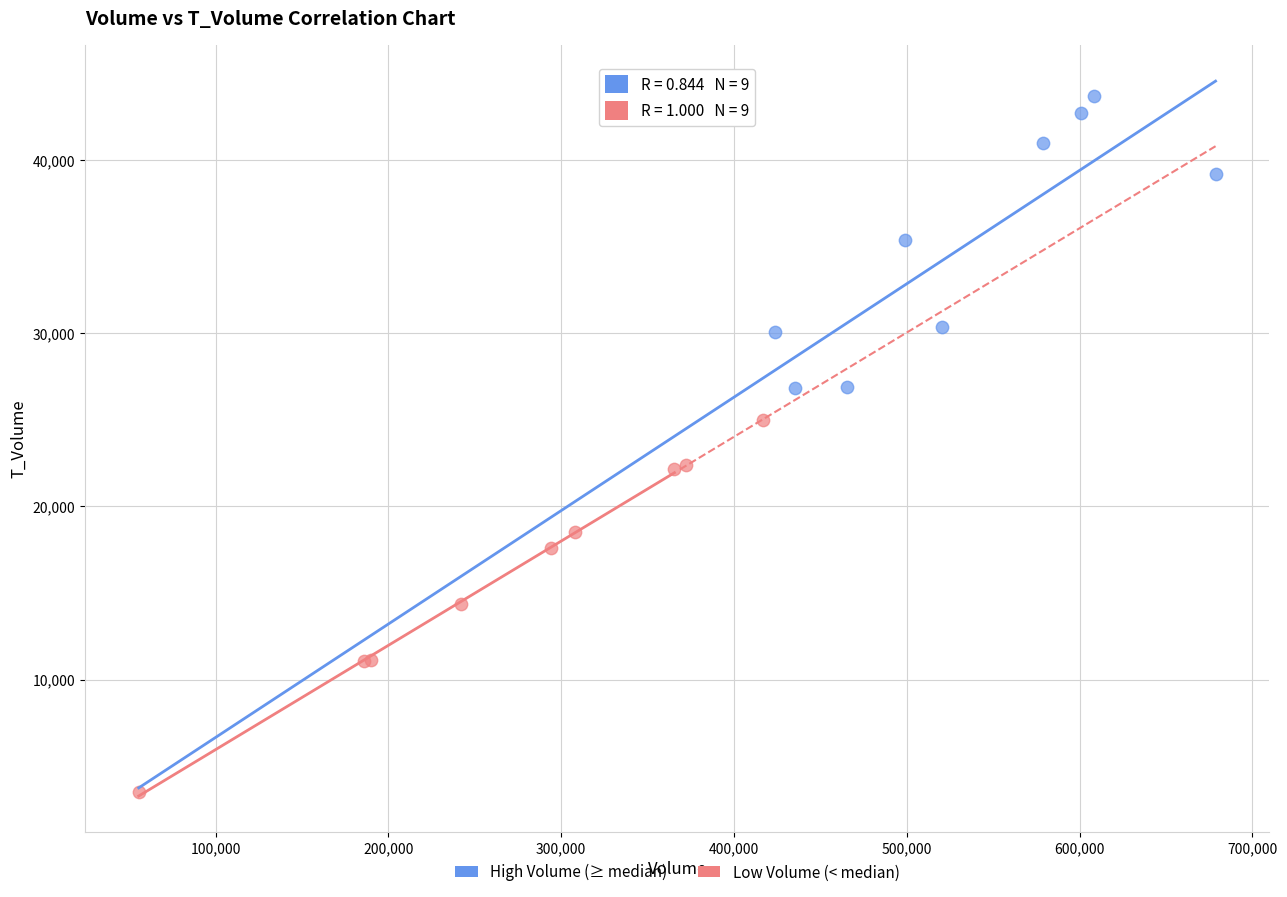

Which series has the largest Y range (max minus min)?

Low Volume (< median)